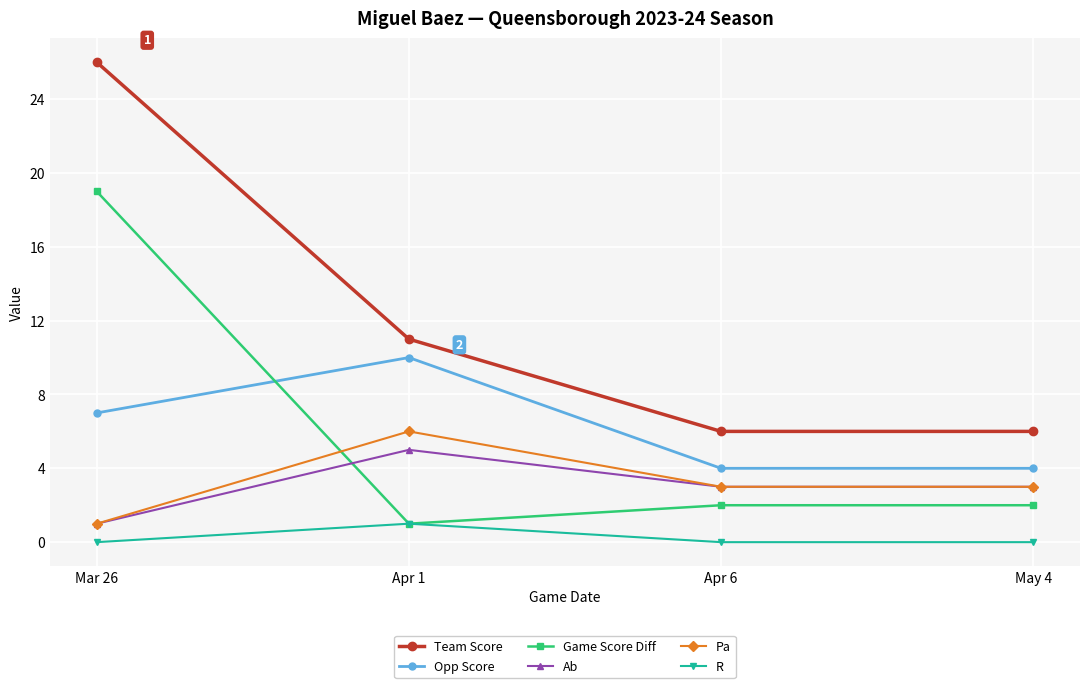

What is the total value across all series at Apr 1?

34